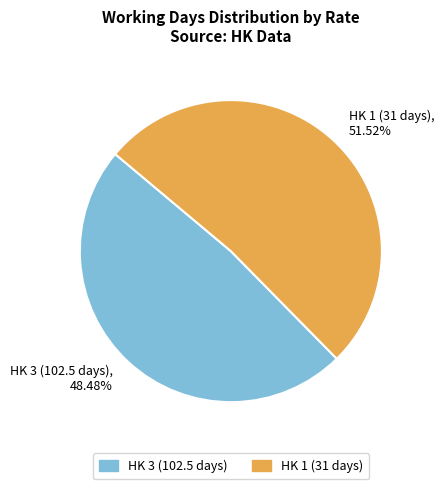

What is the majority slice?

HK 1 (31 days), 51.52%